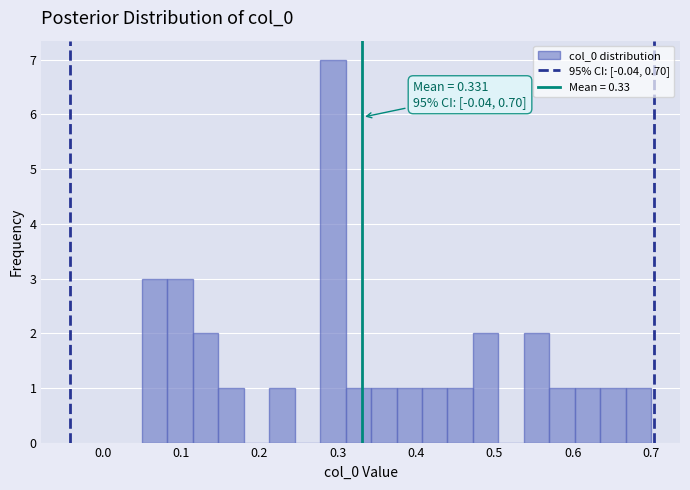

Read against the x-axis, roughly where is the centre of the tallest bar?

0.29